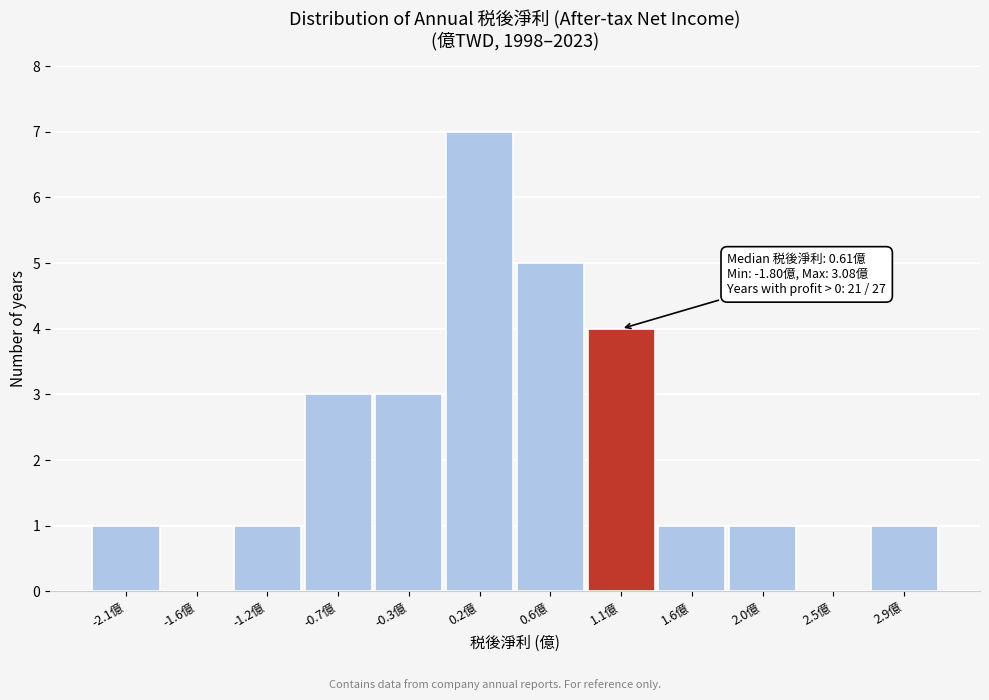

Reading left to right, extract all data points from this chart.

-2.1億=1	-1.6億=0	-1.2億=1	-0.7億=3	-0.3億=3	0.2億=7	0.6億=5	1.1億=4	1.6億=1	2.0億=1	2.5億=0	2.9億=1